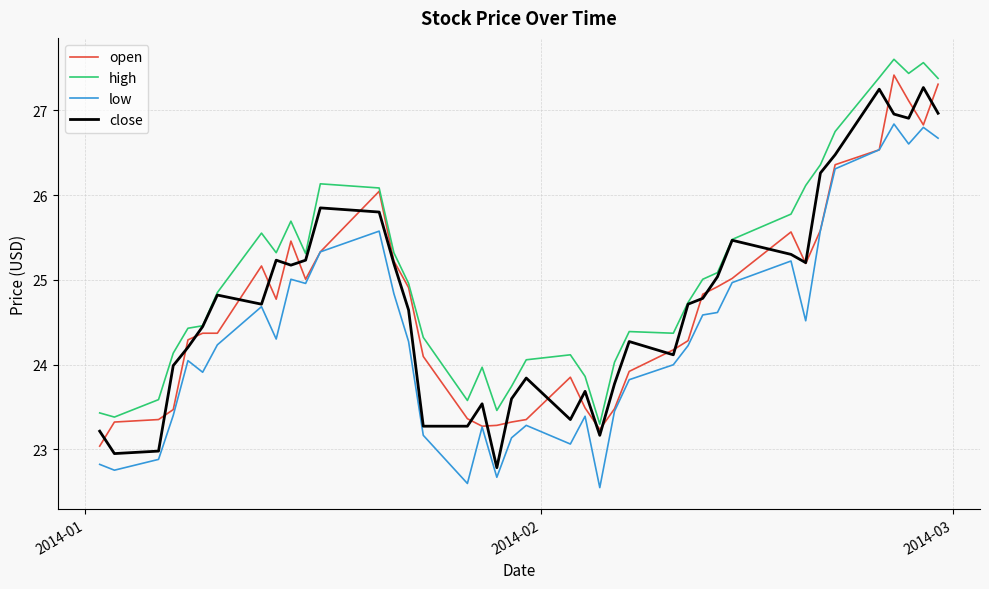

What is the minimum value for low?

22.6